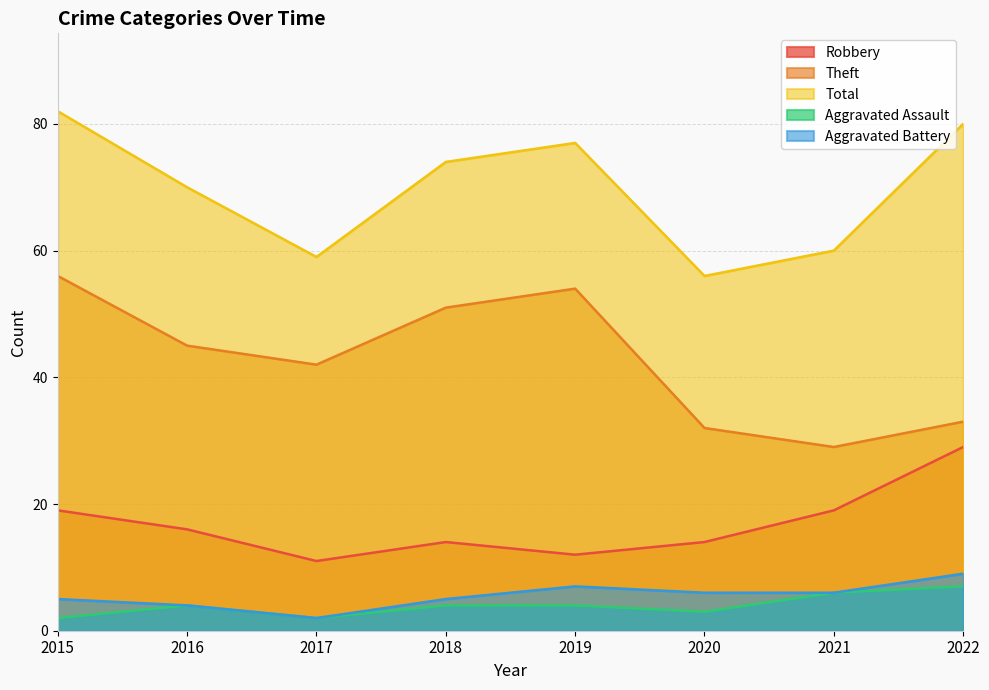

What is the average value of the Aggravated Assault series?

4